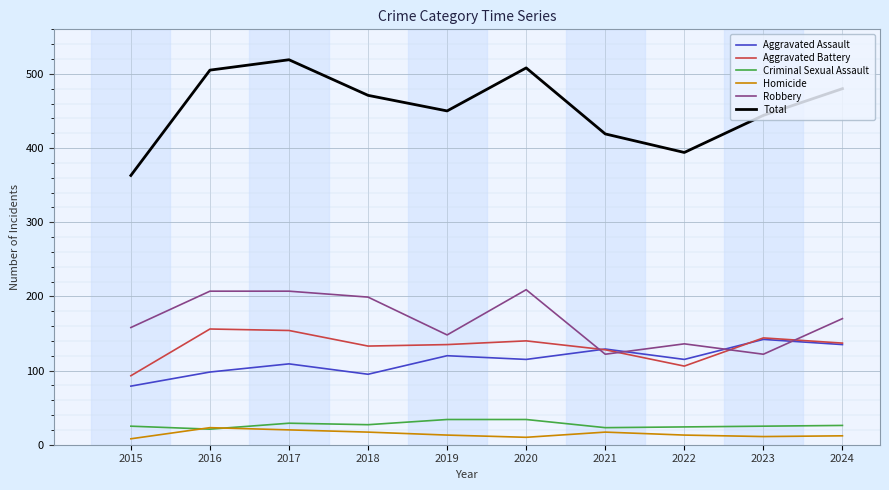

What are all the series names shown in the legend?

Aggravated Assault, Aggravated Battery, Criminal Sexual Assault, Homicide, Robbery, Total